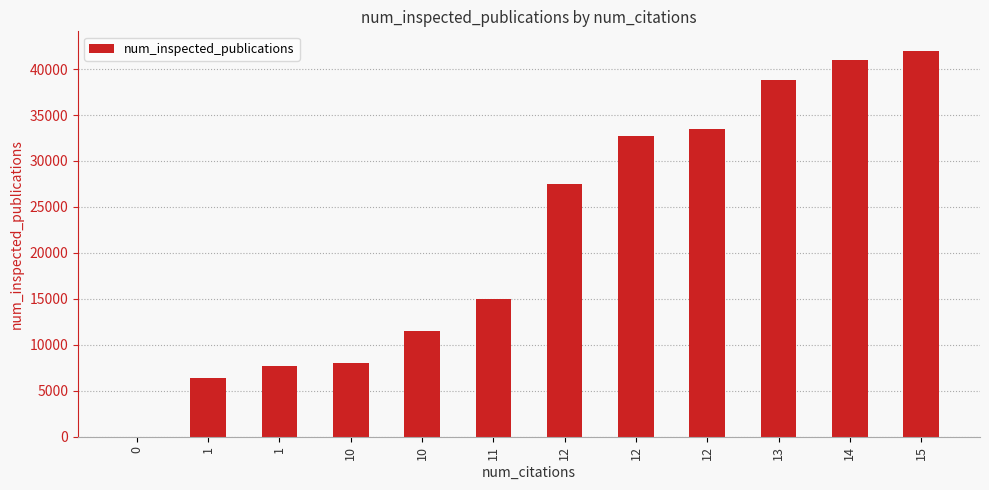

What is the change in value from 1 to 11?

+8546